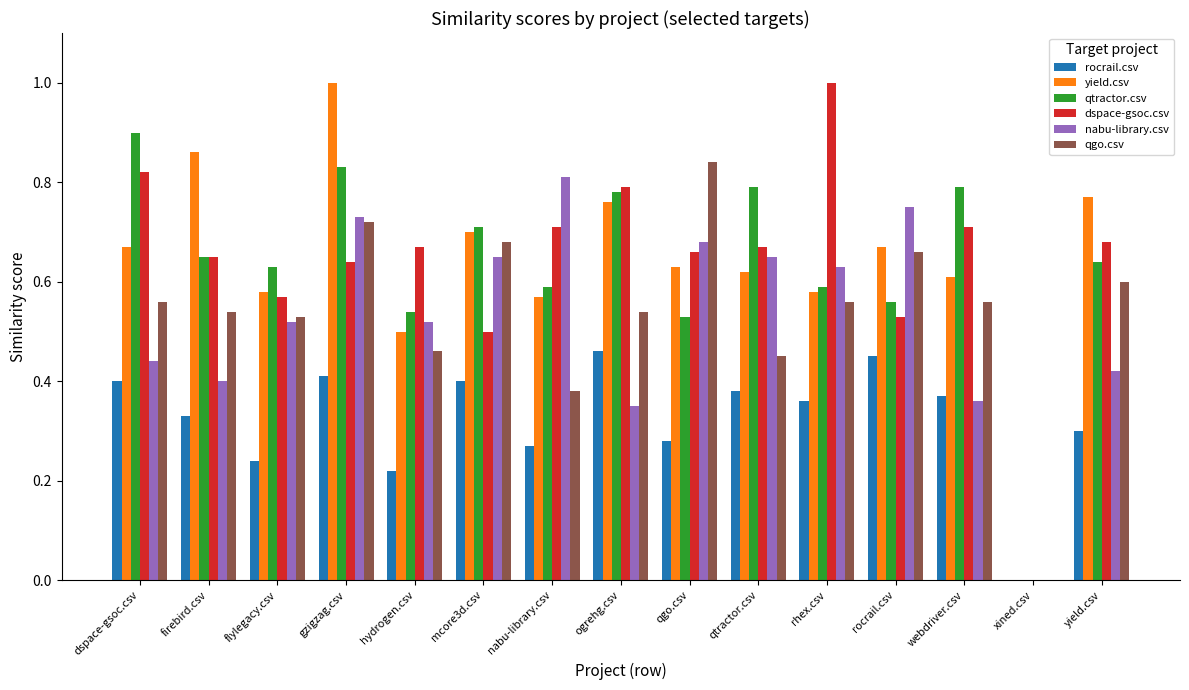

What is the maximum value for dspace-gsoc.csv?

1.0